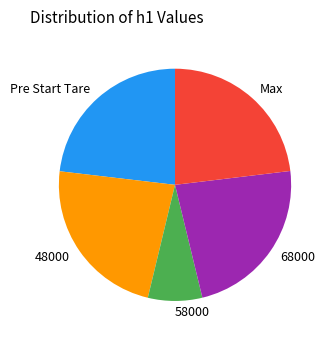

Which has a higher value, 58000 or 68000?

68000